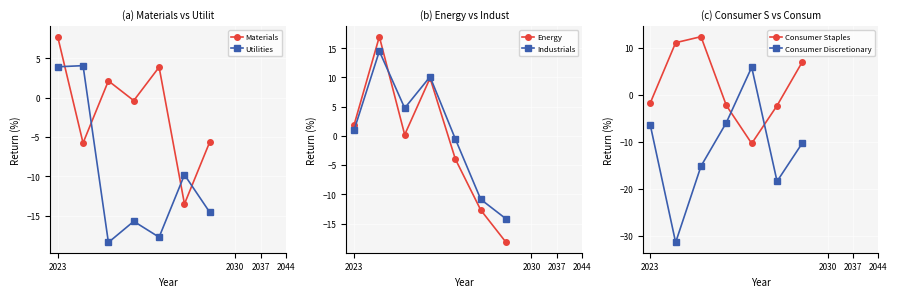

The Consumer Discretionary series shows -9.2 at 2023. True or false?

False